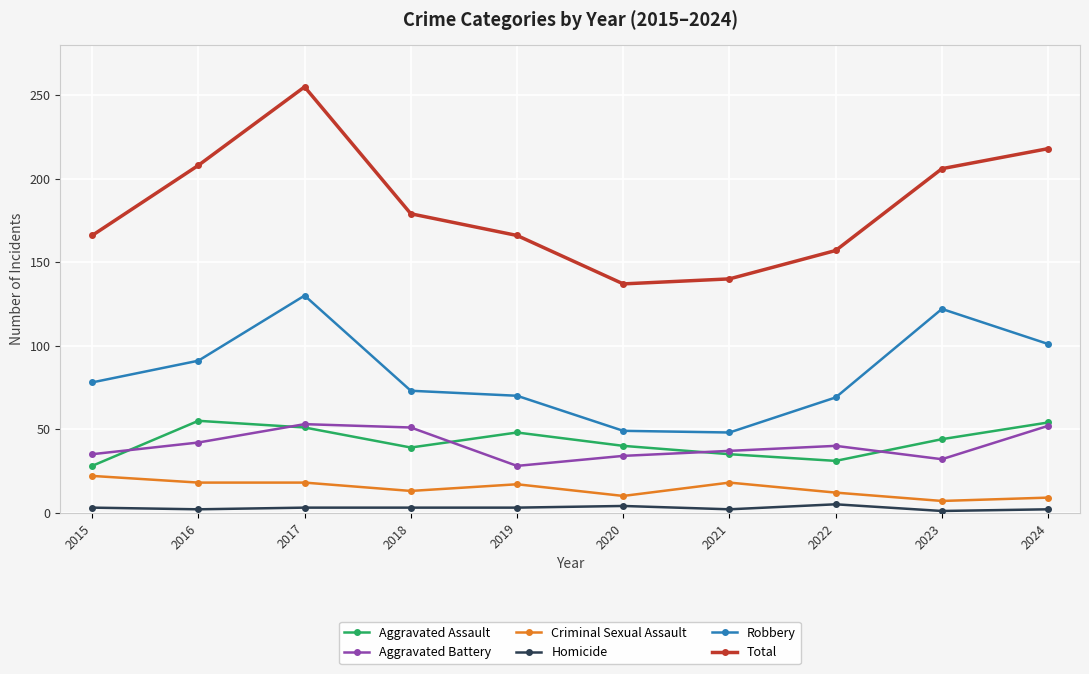

Which series has the largest range (max minus min)?

Total